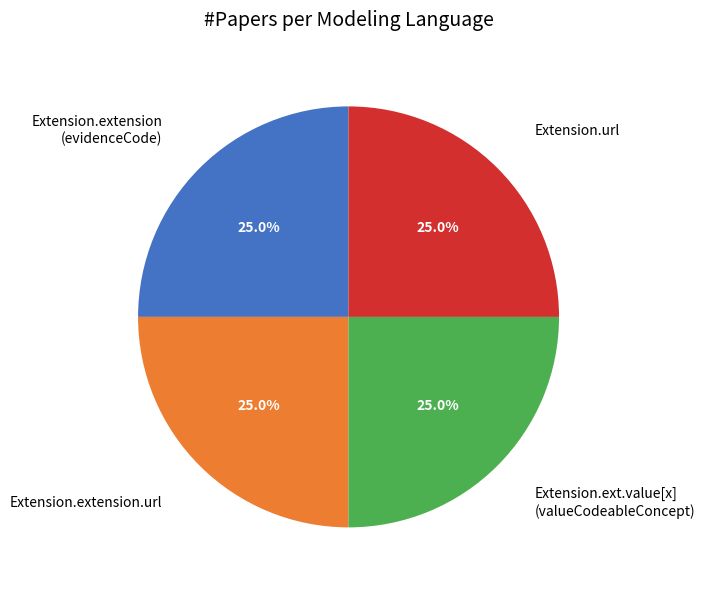

Is there any slice that represents more than half of the pie?

No